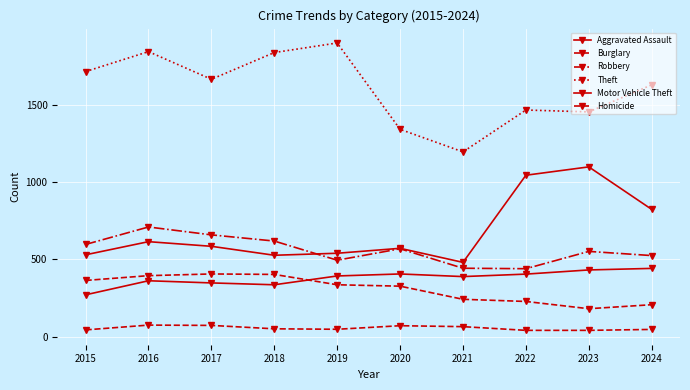

How many series are shown in this chart?

6